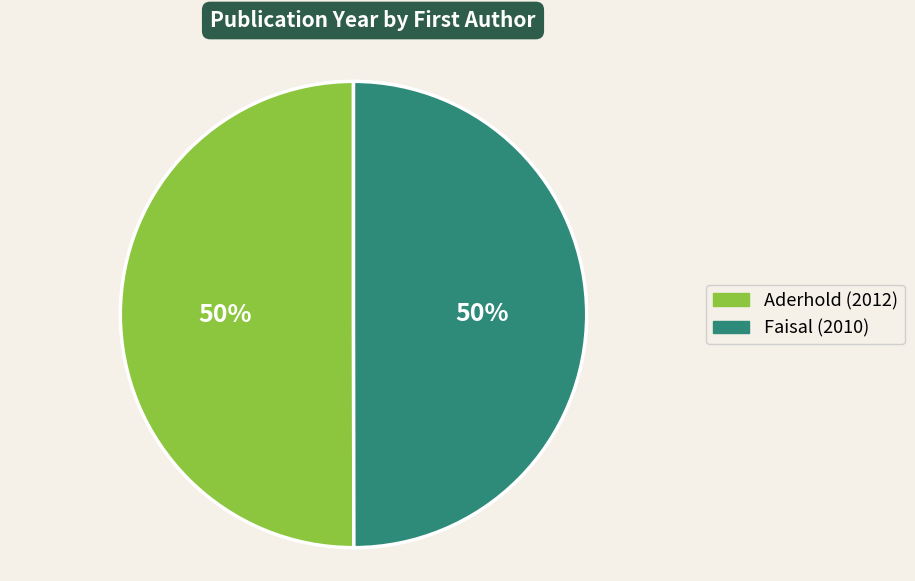

To the nearest percent, what is the average slice percentage?

50%